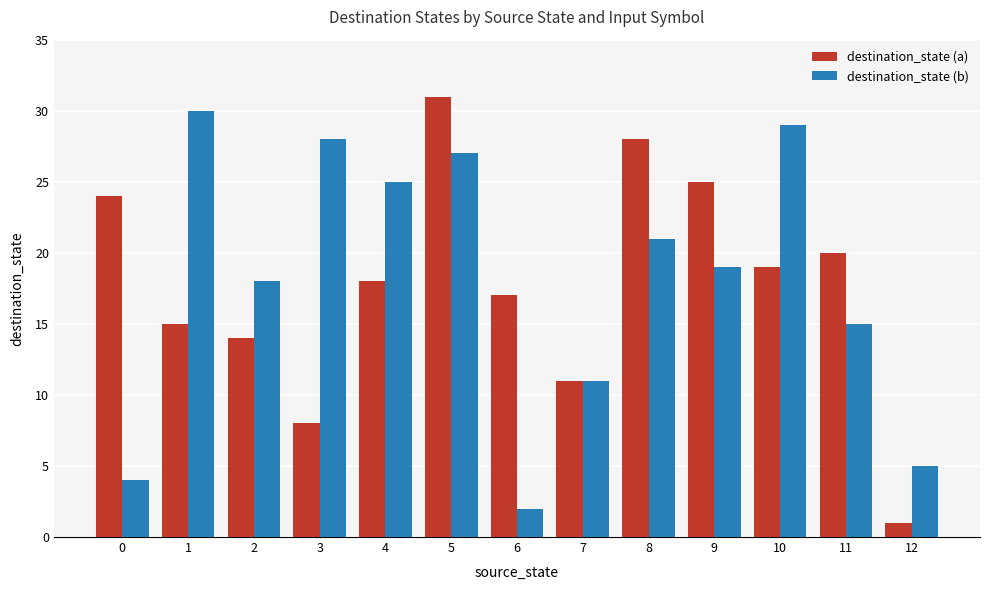

Are the bars grouped side by side (vs. stacked)?

Yes